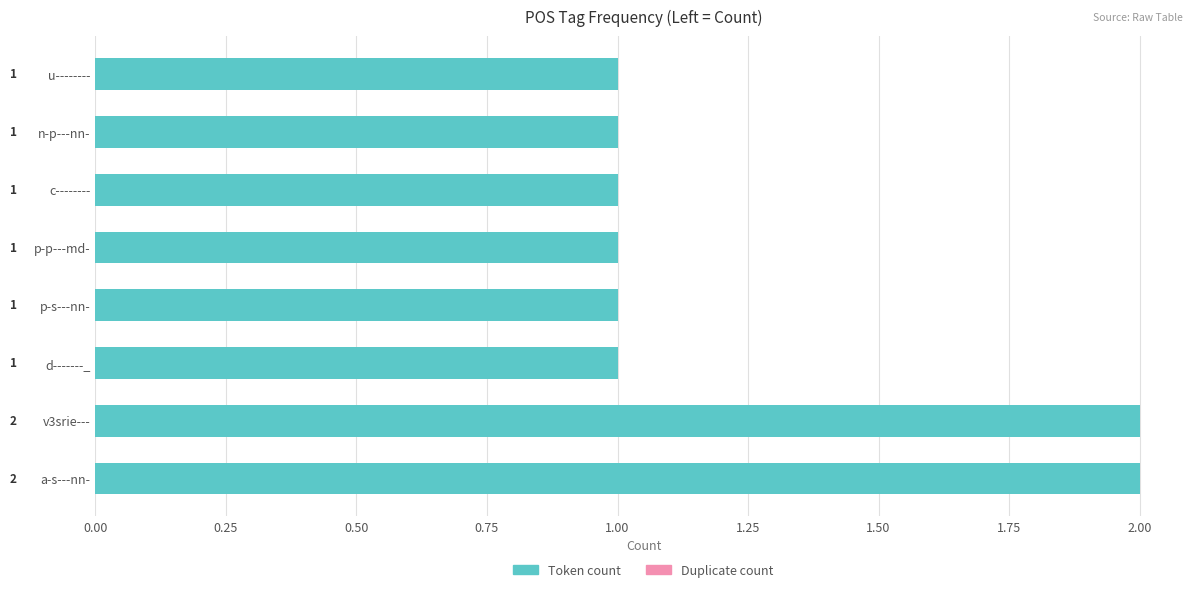

What is the sum of the values at a-s---nn- and c--------?

3